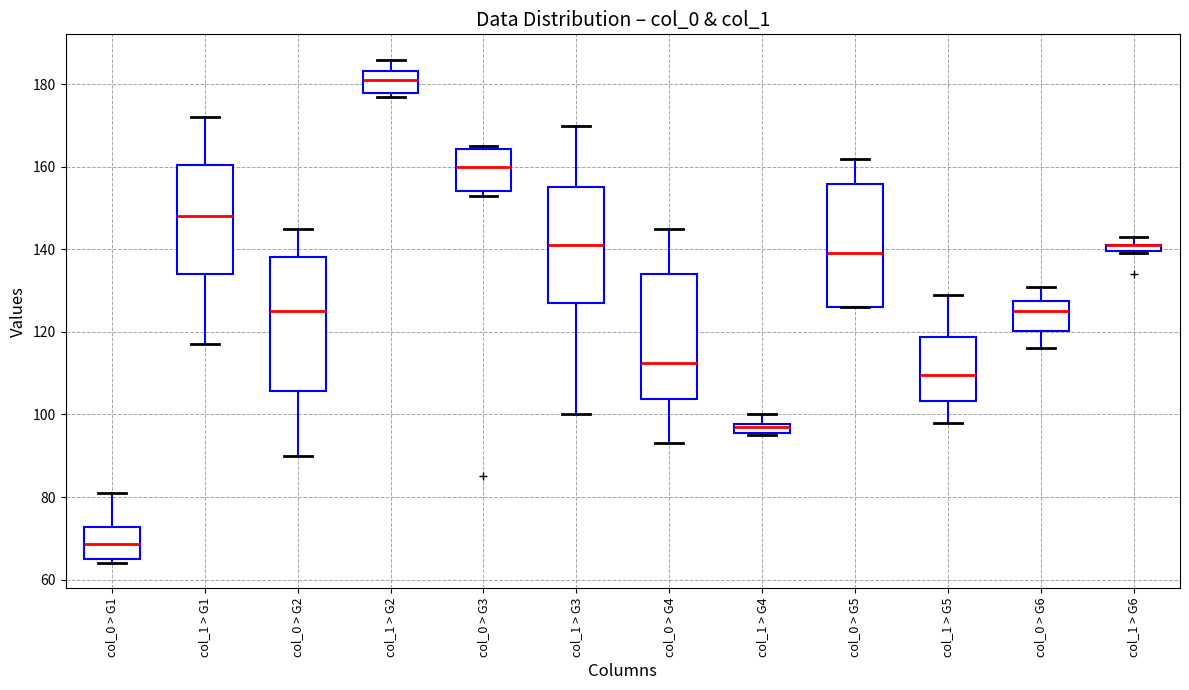

Which box is the tallest, from its lower edge to its upper edge?

col_0 > G2